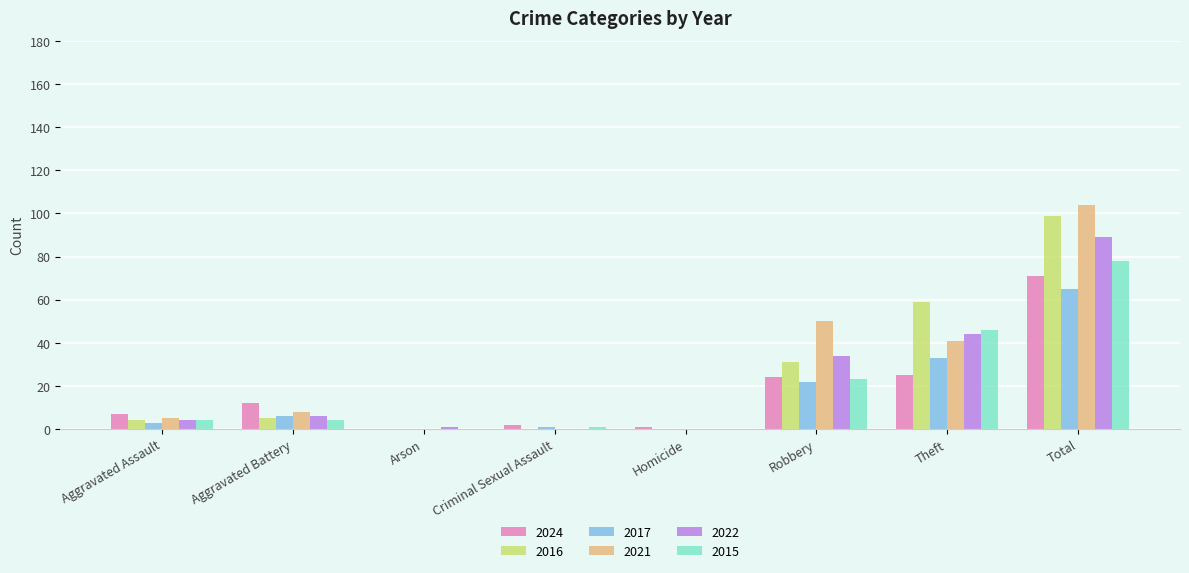

How many series are shown in this chart?

6